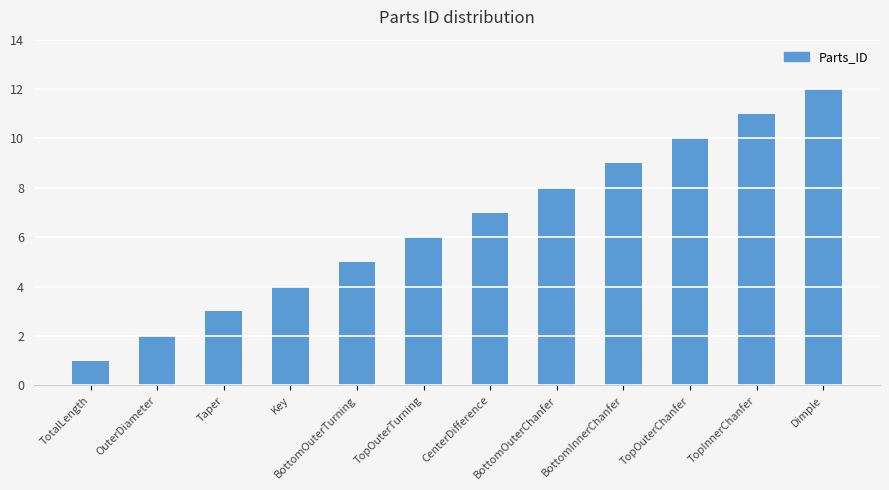

Rank the categories by value from lowest to highest.

TotalLength, OuterDiameter, Taper, Key, BottomOuterTurning, TopOuterTurning, CenterDifference, BottomOuterChanfer, BottomInnerChanfer, TopOuterChanfer, TopInnerChanfer, Dimple